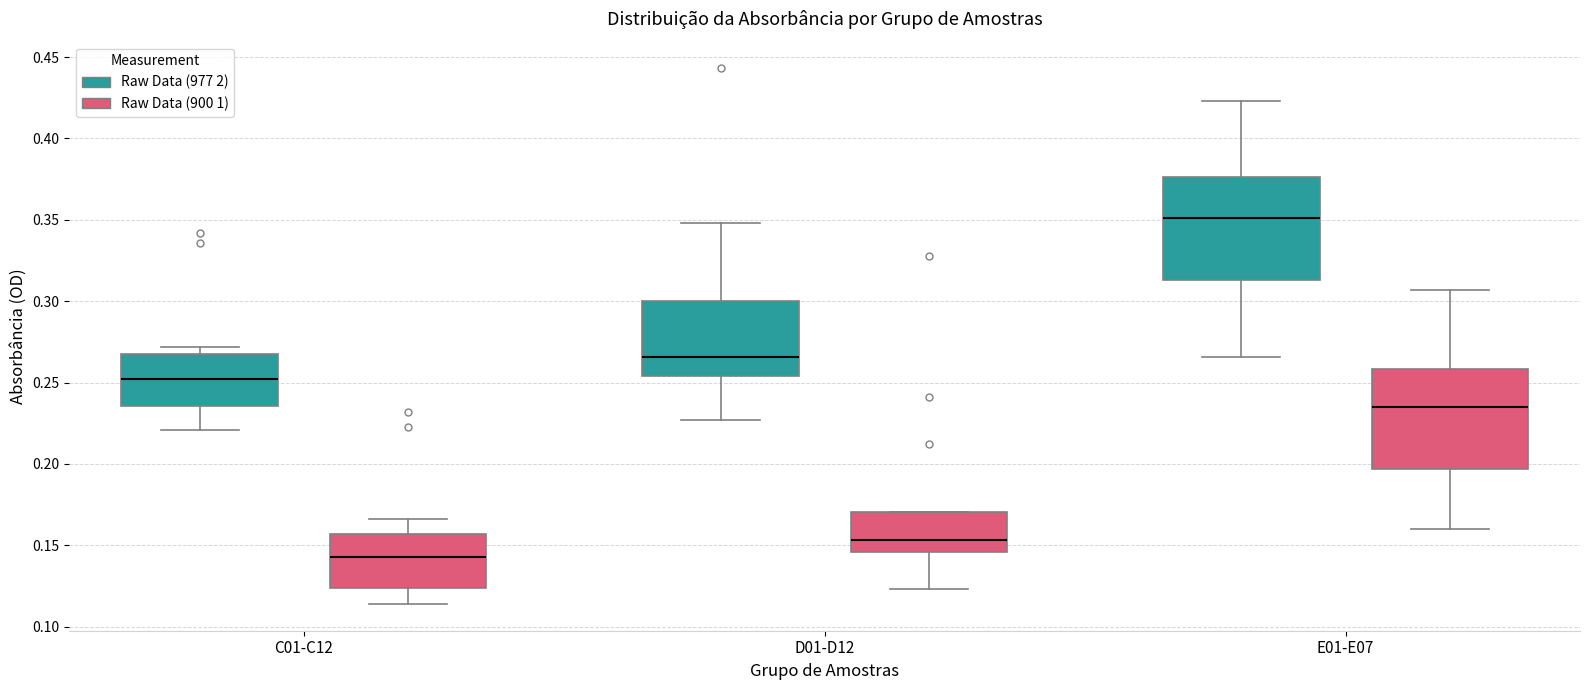

Which box's median line is the lowest?

C01-C12 (Raw Data (900 1))